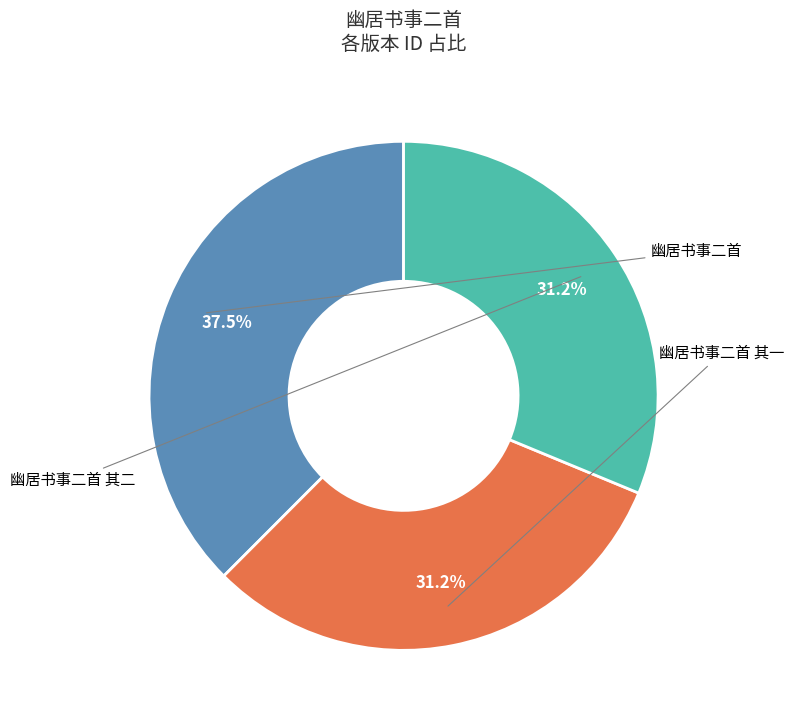

Does 幽居书事二首 account for over 50% of the chart?

No